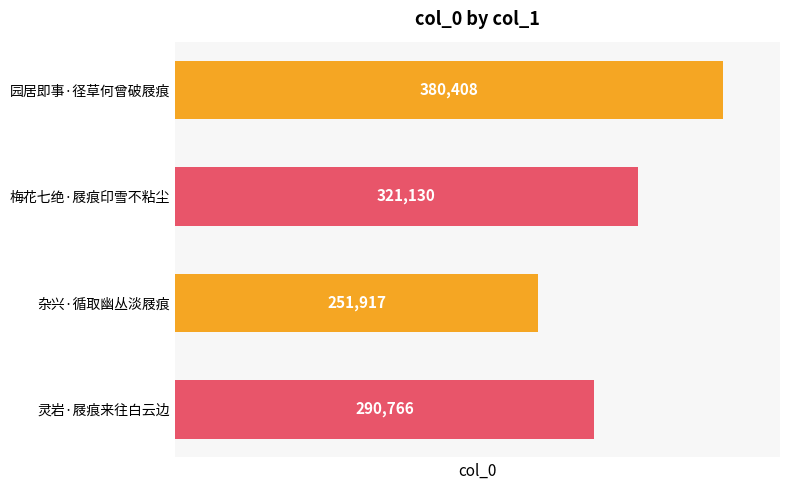

How many values are between 290766 and 380408?

3